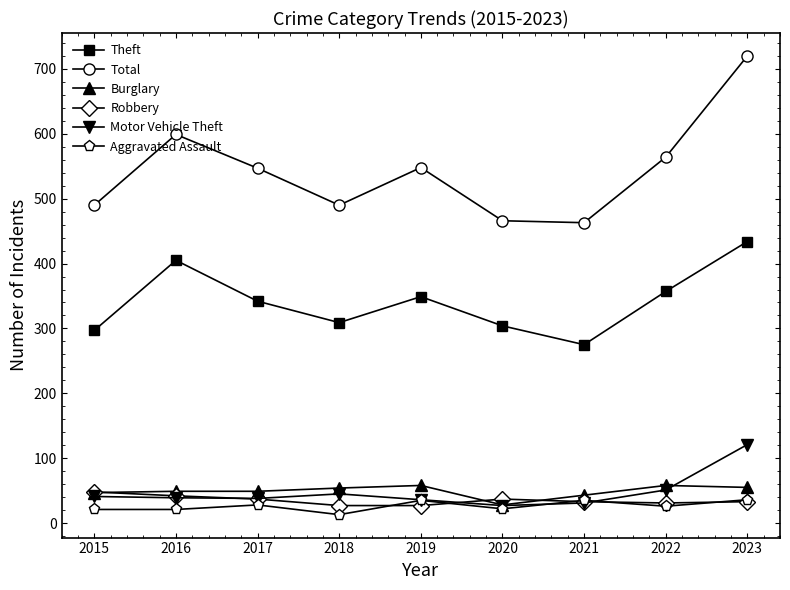

True or false: Aggravated Assault and Total cross at least once.

False